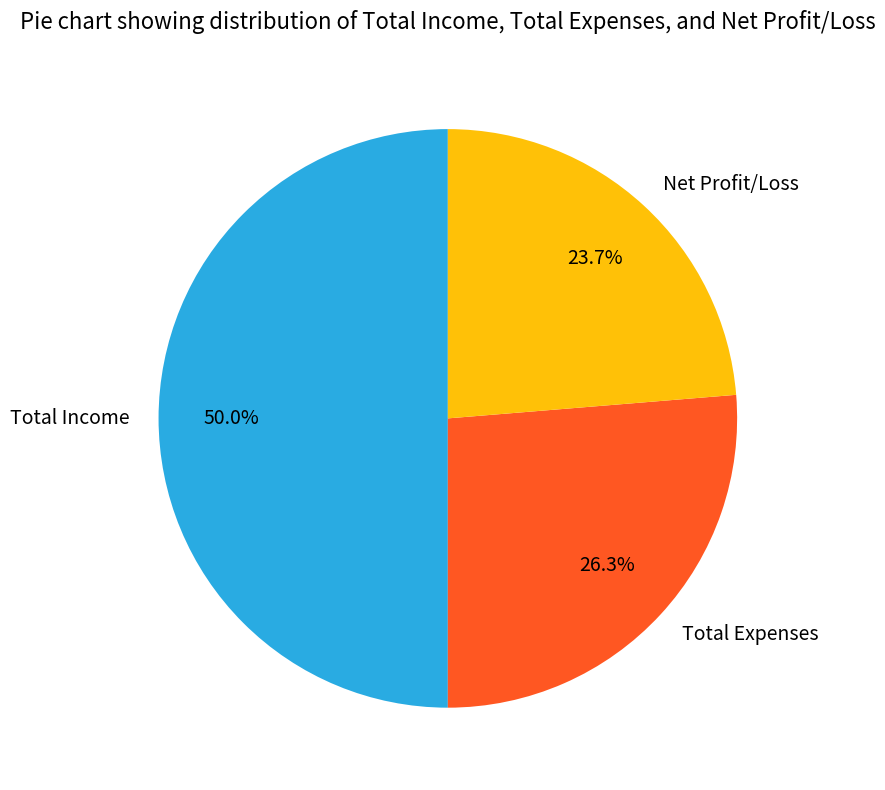

Which category has the smallest portion of the pie?

Net Profit/Loss